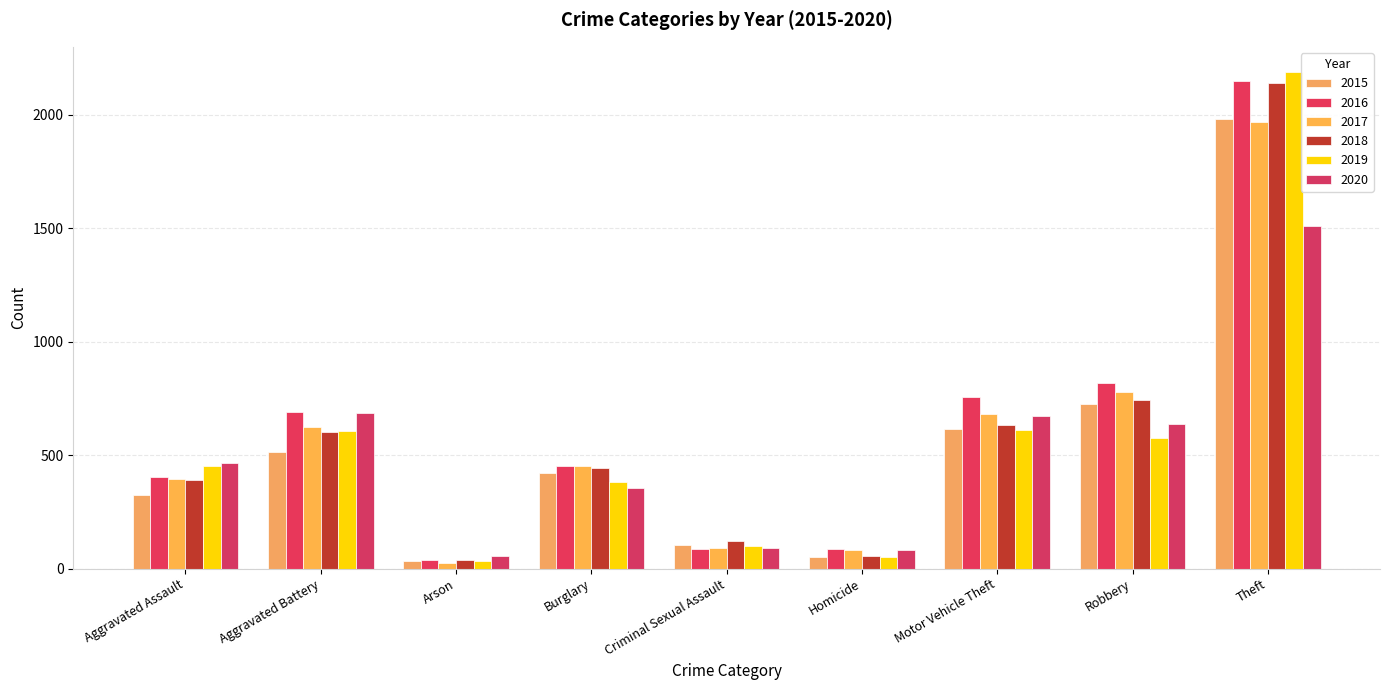

What position from the left is Criminal Sexual Assault?

5